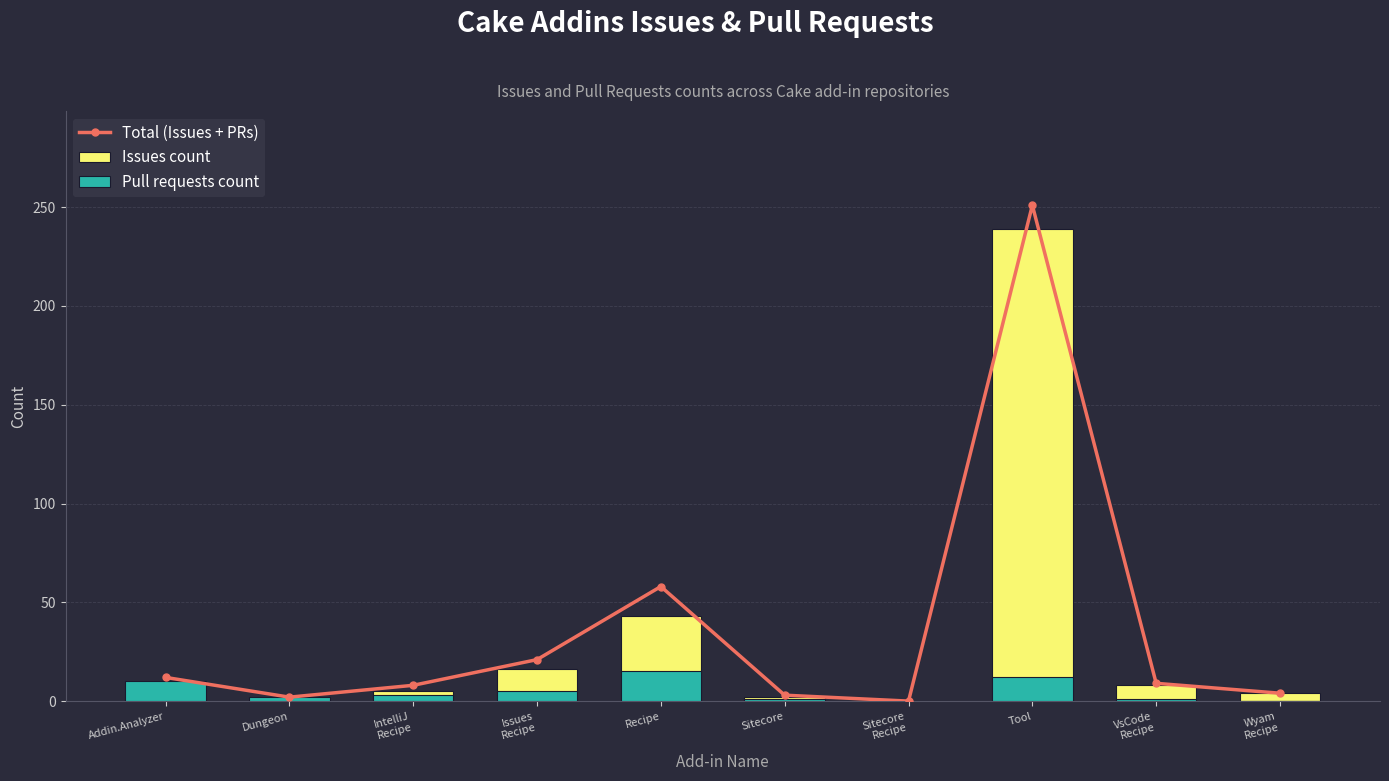

Rank the series by their maximum value, from lowest to highest.

Pull requests count, Issues count, Total (Issues + PRs)